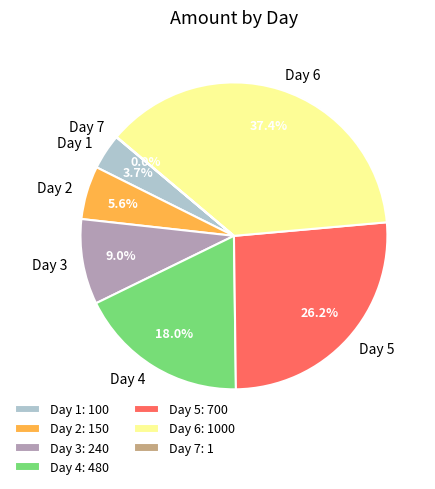

Does any single category account for the majority?

No